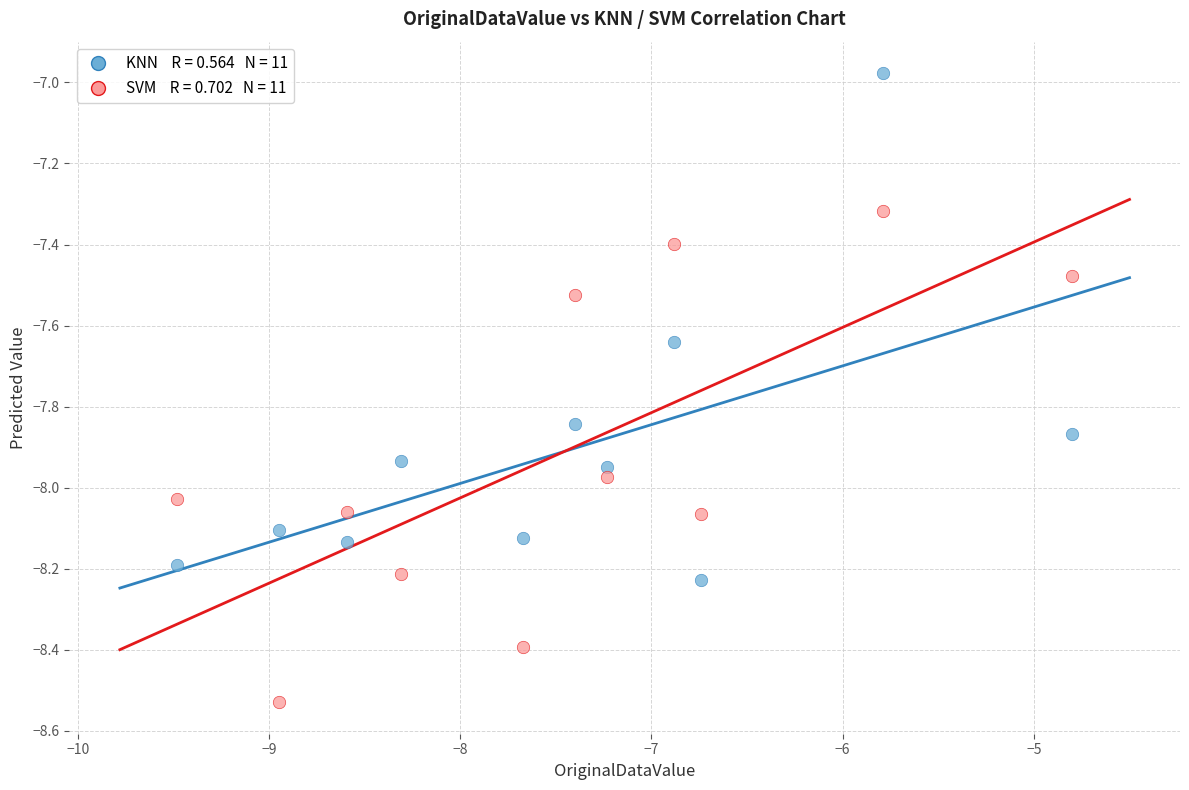

Across all data points, what is the range of Y values (max minus min)?

1.6